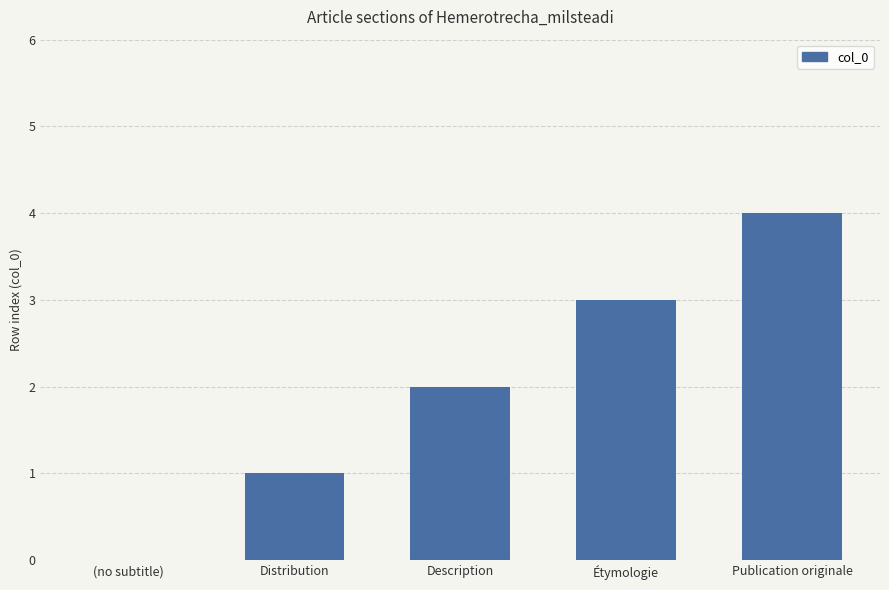

What is the maximum value shown in the chart?

4